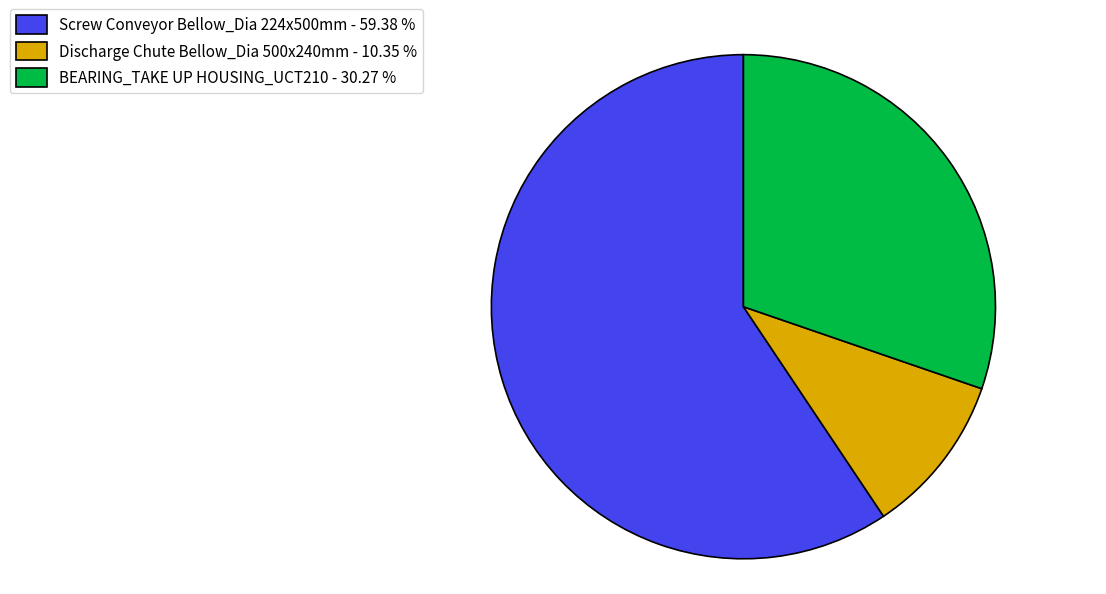

Rank the categories by value from highest to lowest.

Screw Conveyor Bellow_Dia 224x500mm, BEARING_TAKE UP HOUSING_UCT210, Discharge Chute Bellow_Dia 500x240mm